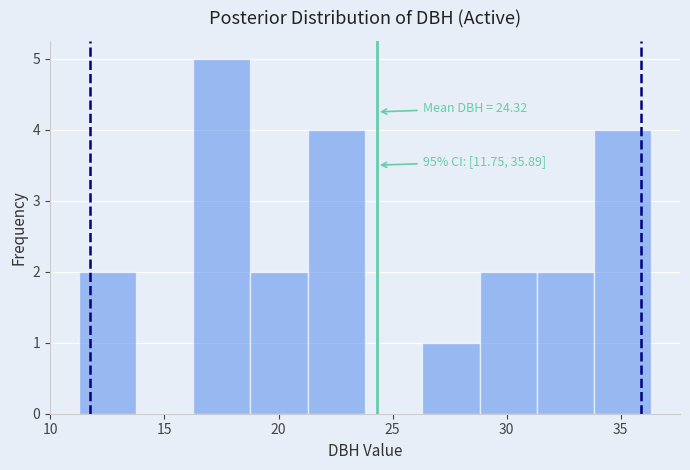

Which range on the x-axis has the tallest bar?

16.5 to 19.0